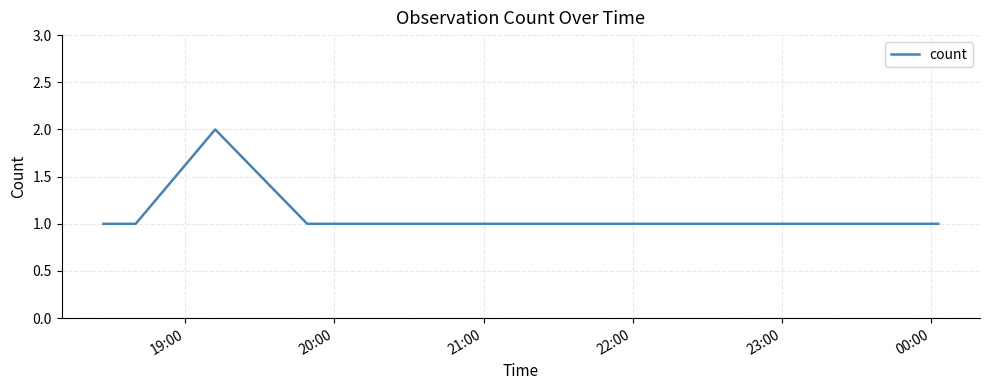

True or false: the data has more than 0 interior local peaks.

True